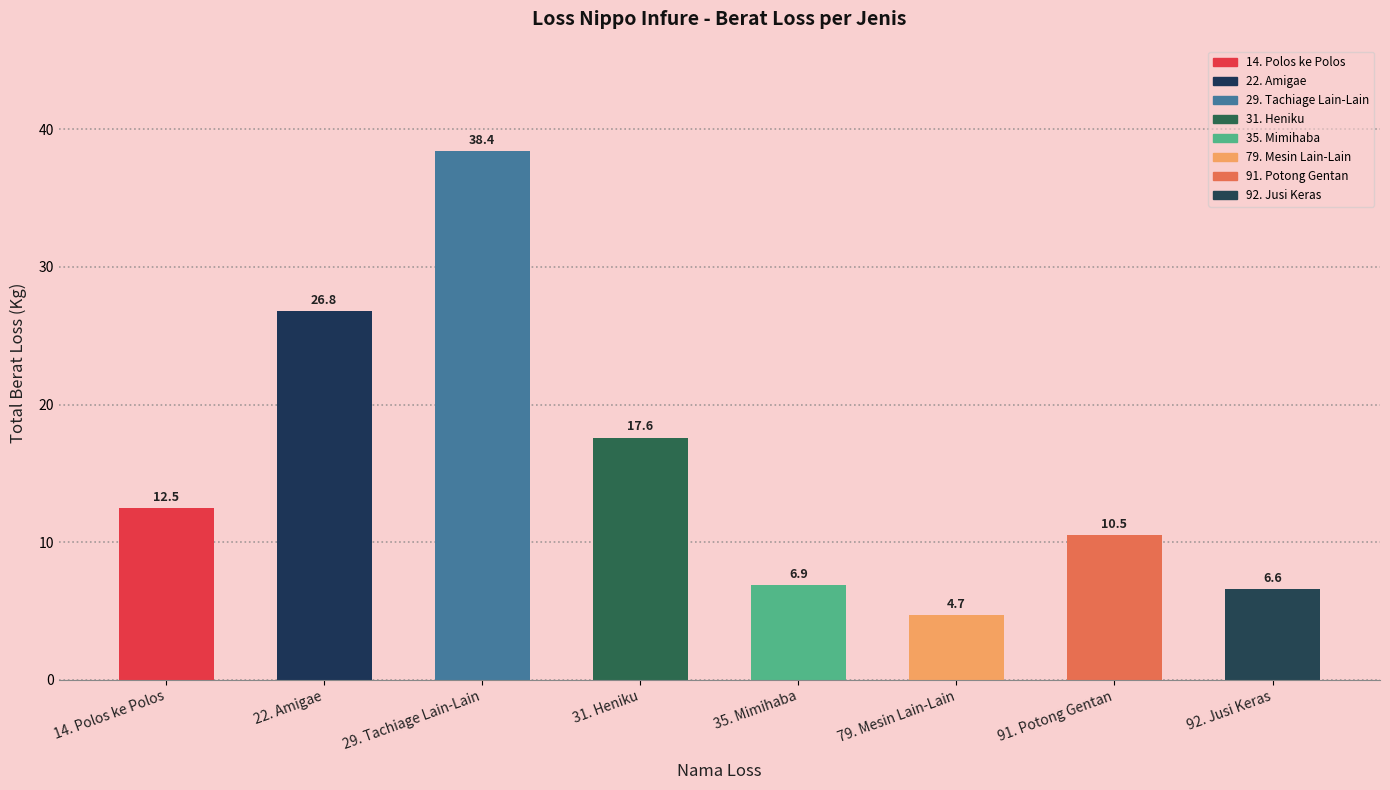

What is the difference between the values at 35. Mimihaba and 79. Mesin Lain-Lain?

2.2